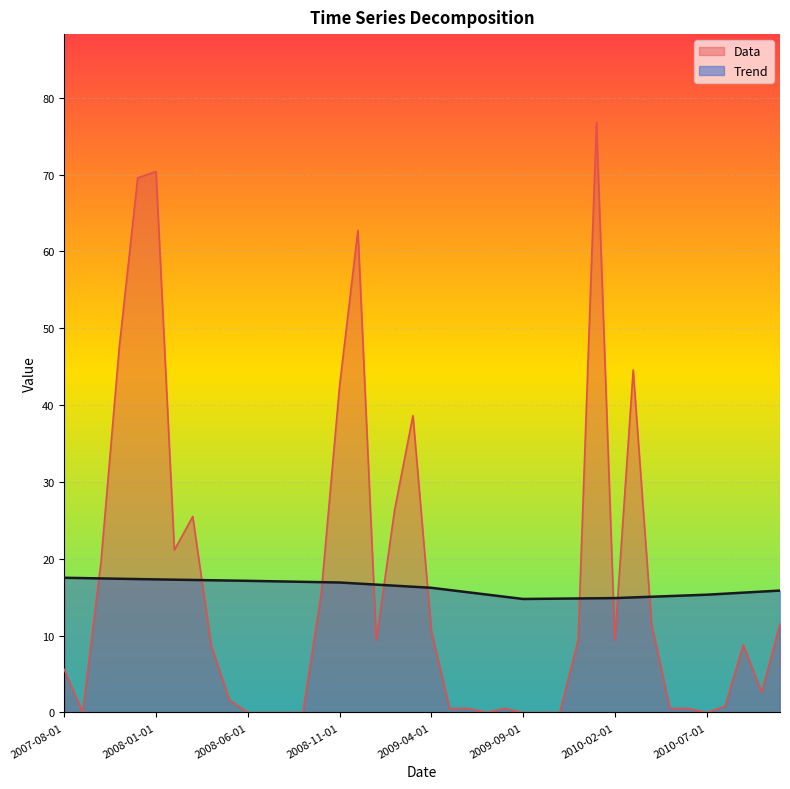

How many interior local peaks does the Data series have?

8